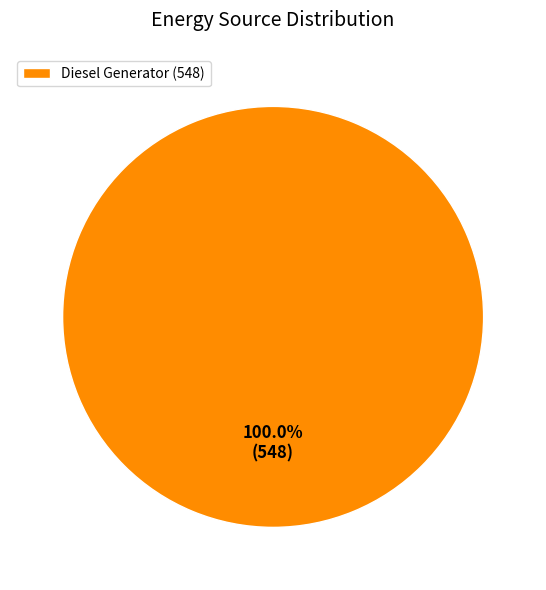

Which category accounts for the majority?

Diesel Generator (548)